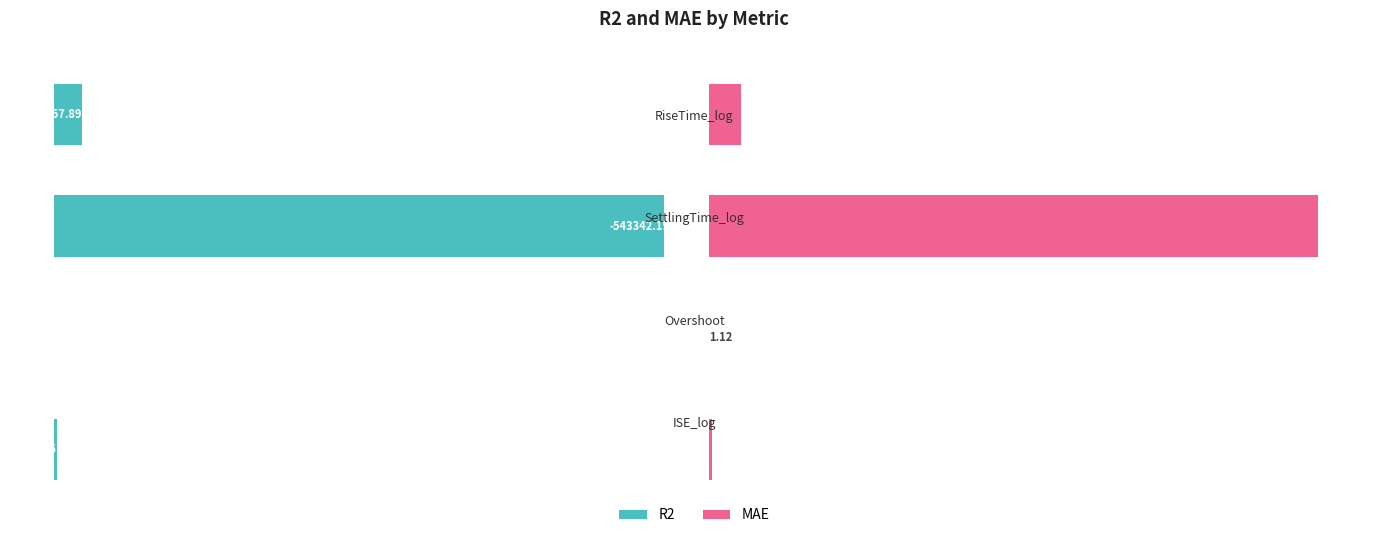

Reading right to left, list all the values displayed in this chart.

R2: -24257.9	-543342.2	0.0	-2274.4
MAE: 704.3	13548.6	1.1	67.6